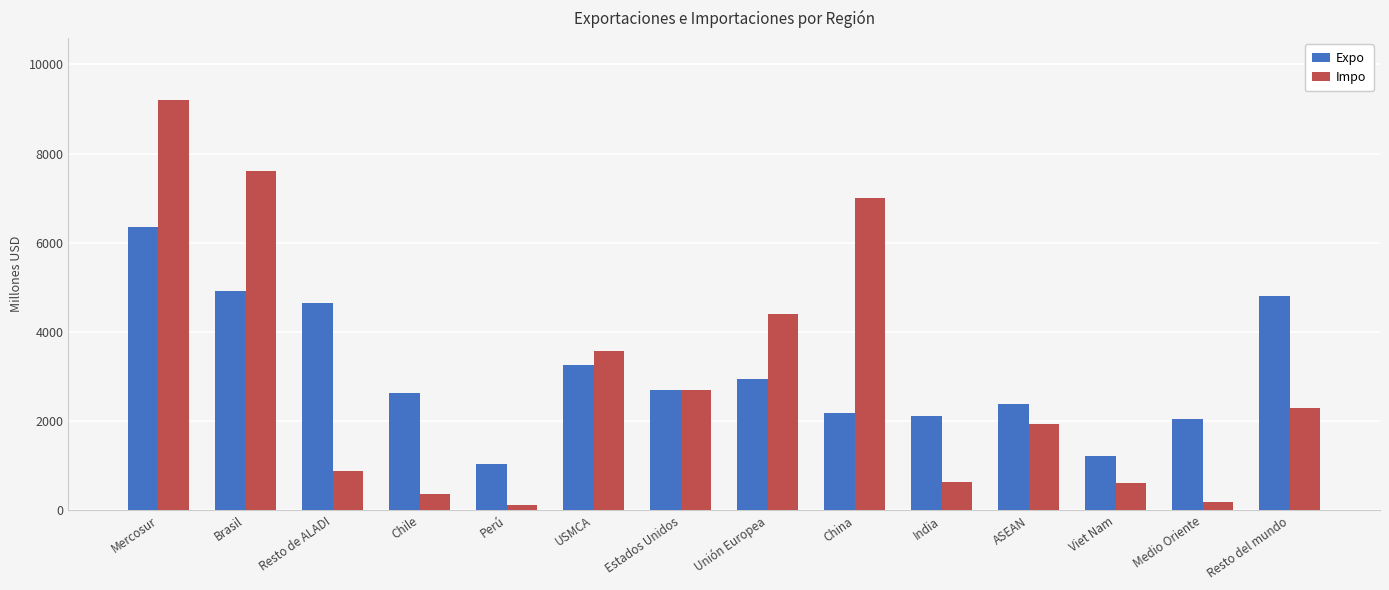

How many data points in Expo are above 2699?

7